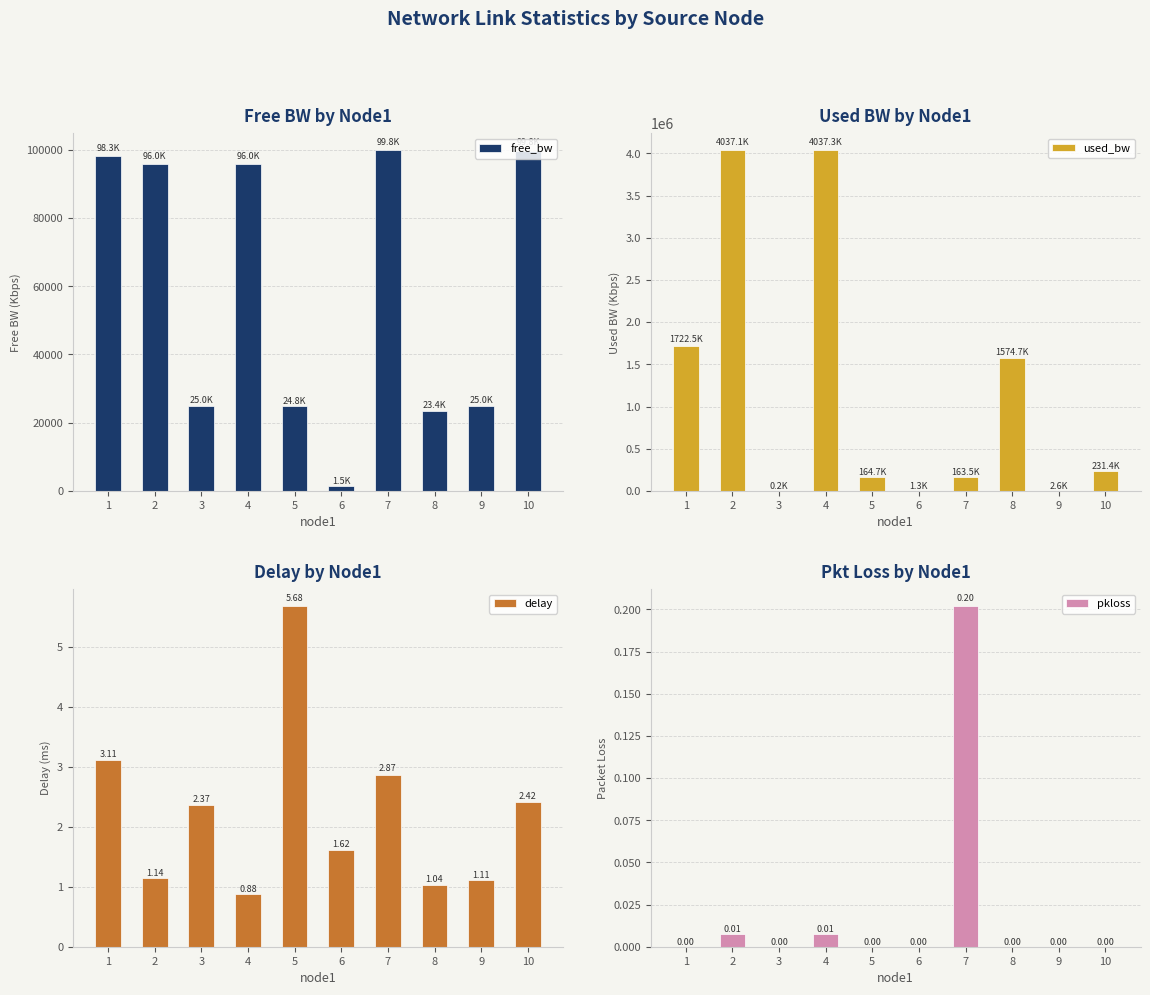

Which has a higher value, 1 or 3?

1